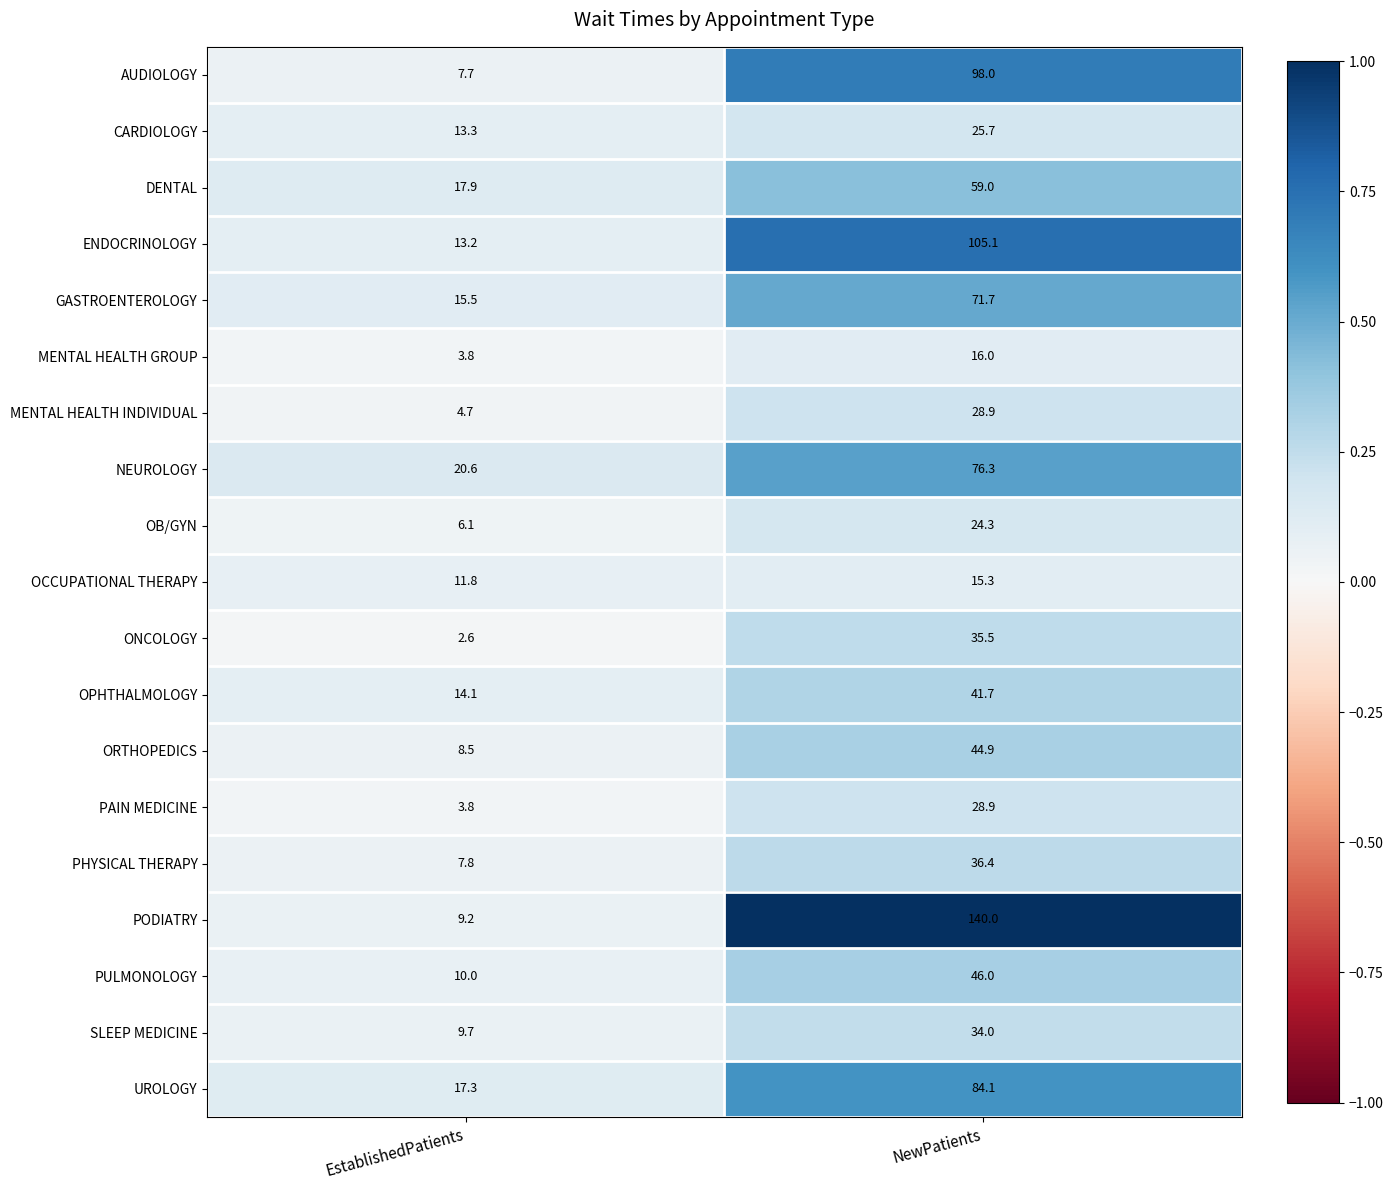

Is it true that OCCUPATIONAL THERAPY equals 11.8 at EstablishedPatients?

True